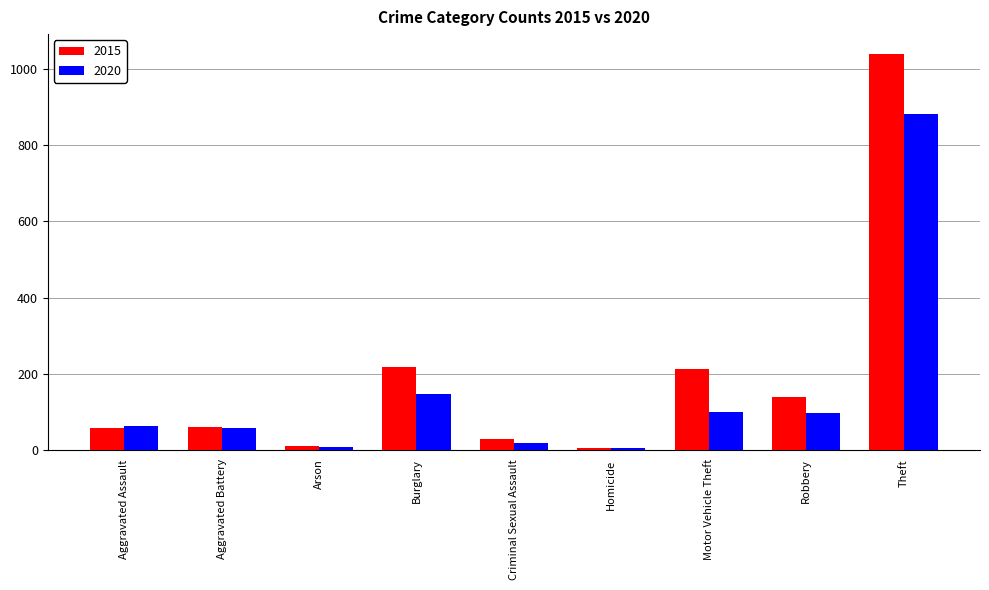

What is the difference between the maximum and minimum values in the 2015 series?

1036